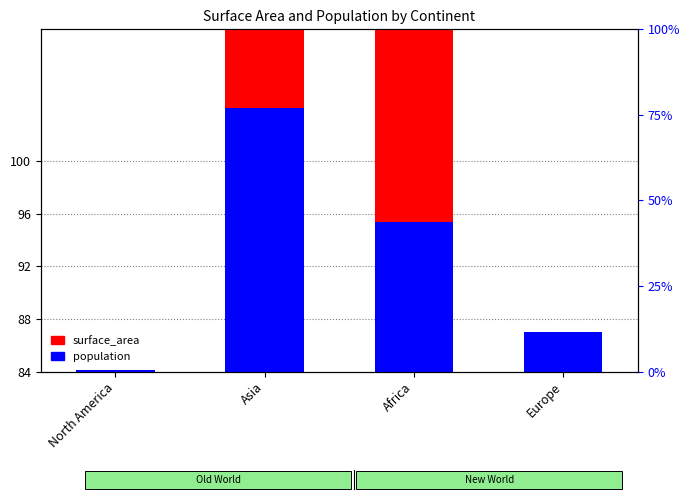

Rank the series by their maximum value, from lowest to highest.

population, surface_area